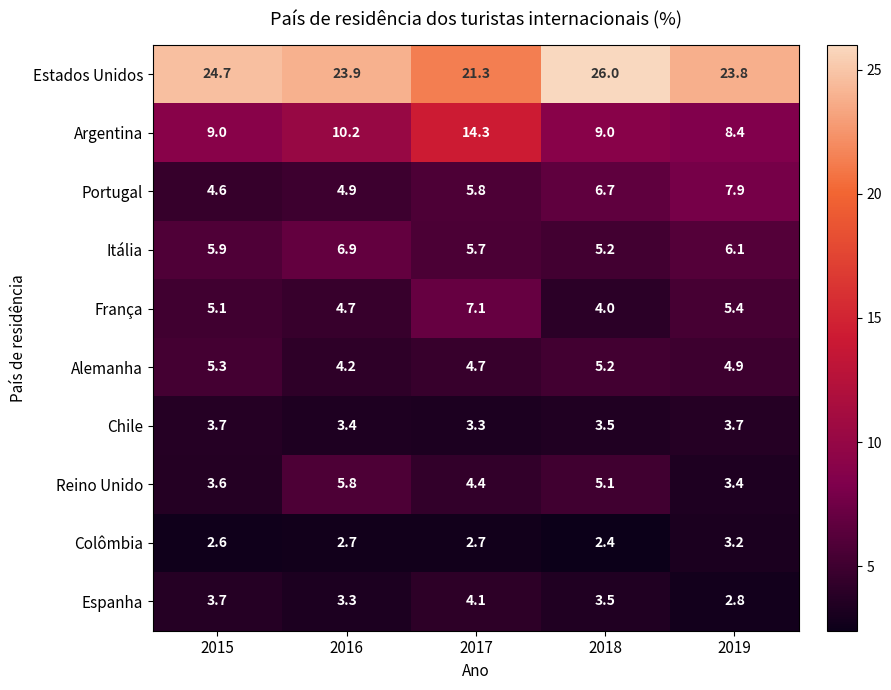

At which label does Estados Unidos first exceed 23?

2015